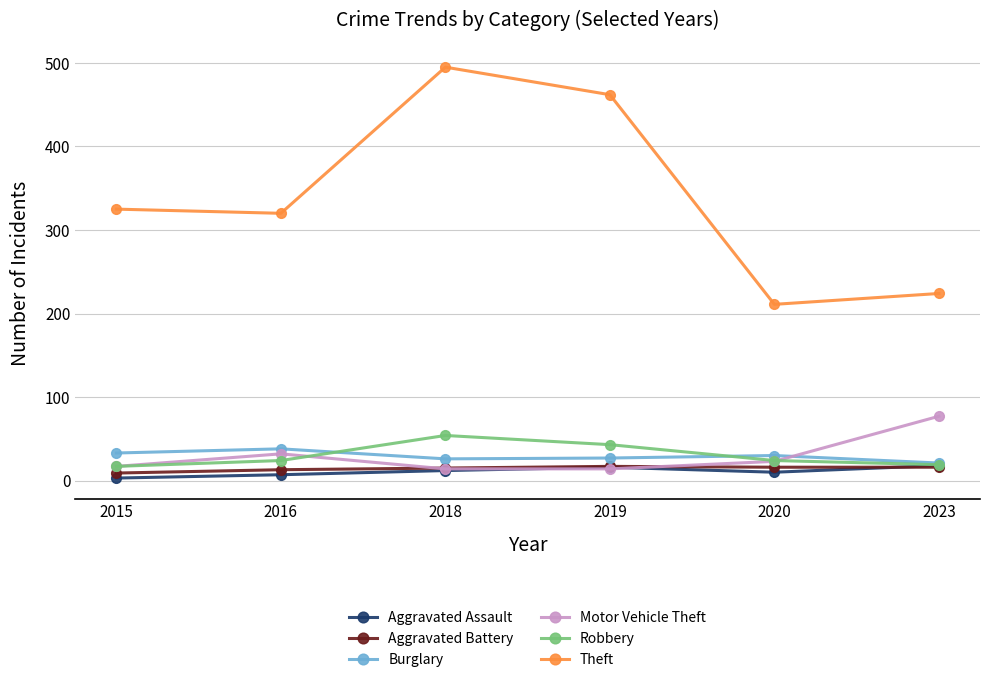

What is the lowest value of the Motor Vehicle Theft series?

14